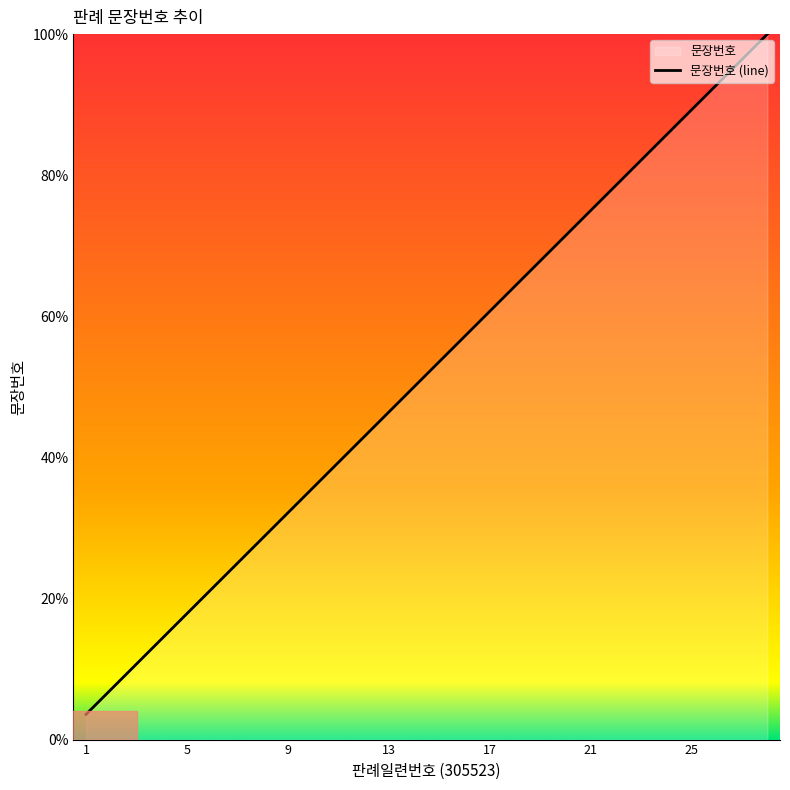

Between 24 and 12, which is larger?

24